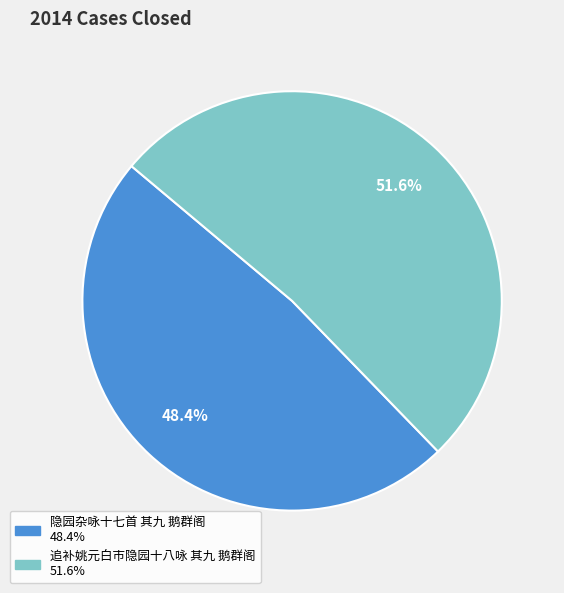

To the nearest percent, what is the difference between the largest and smallest slice percentages?

3%